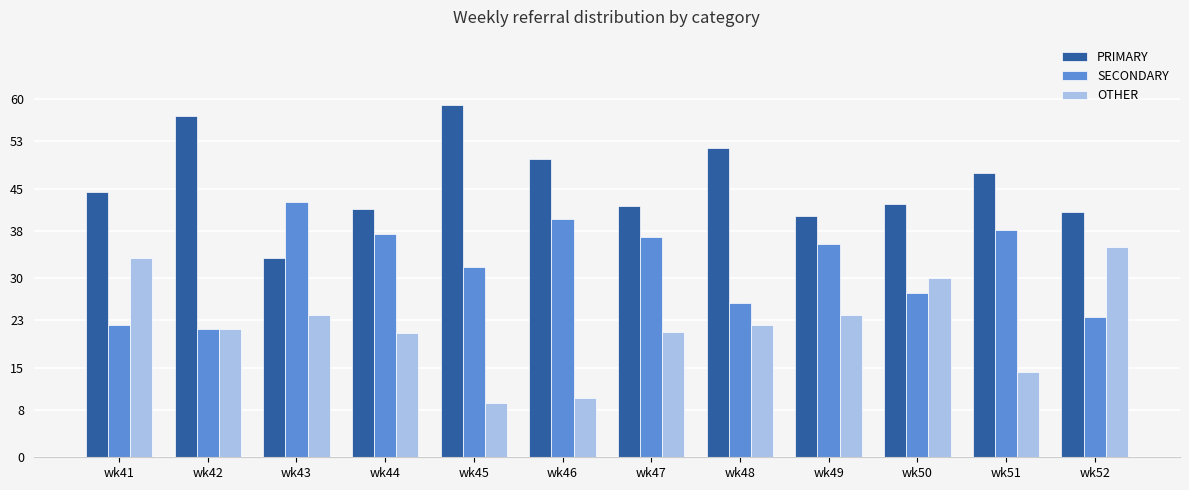

Between wk50 and wk51, which series saw the biggest shift?

OTHER